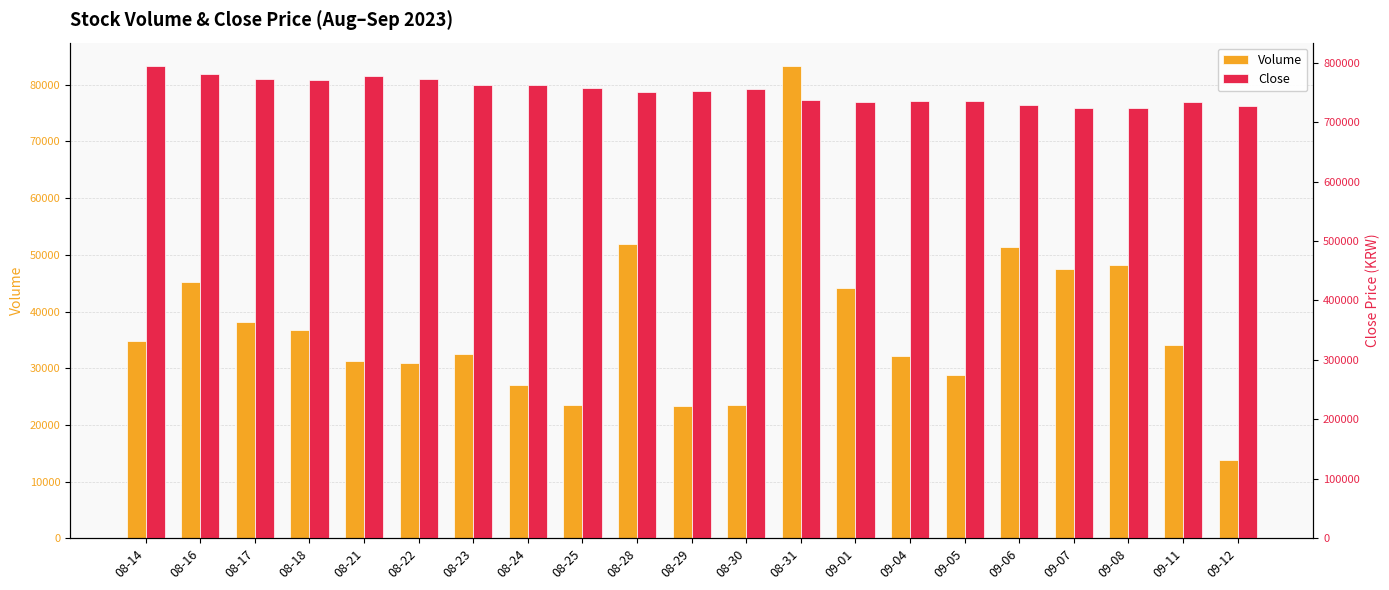

Which series changed the most between 08-18 and 09-11?

Close